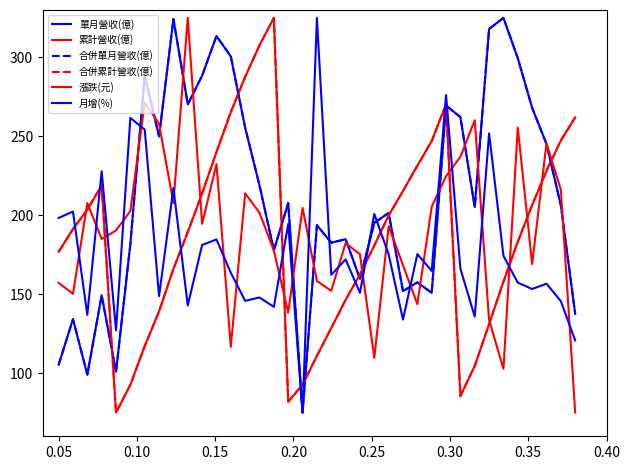

Is this an area chart (filled region under the line)?

No